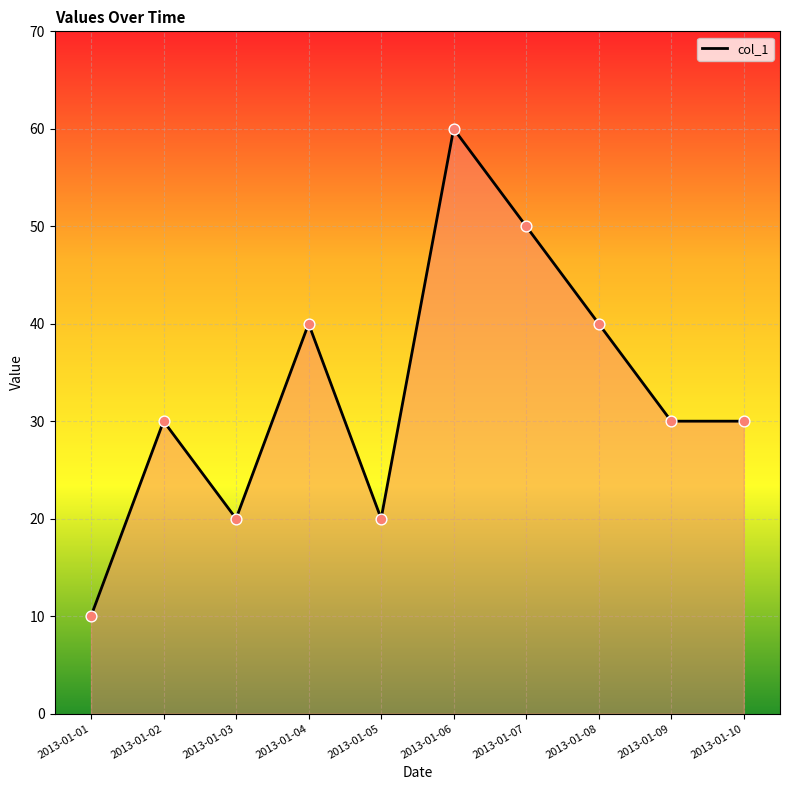

What is the change in value from 2013-01-05 to 2013-01-07?

+30